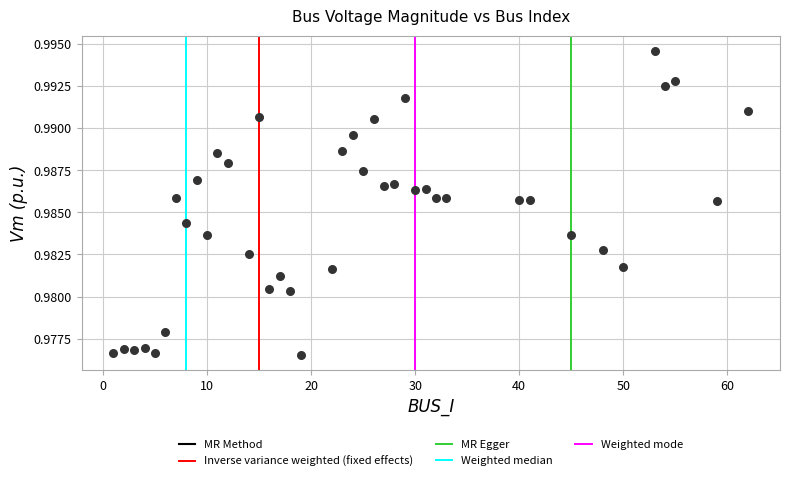

What is the range of X values (max minus min)?

61.0